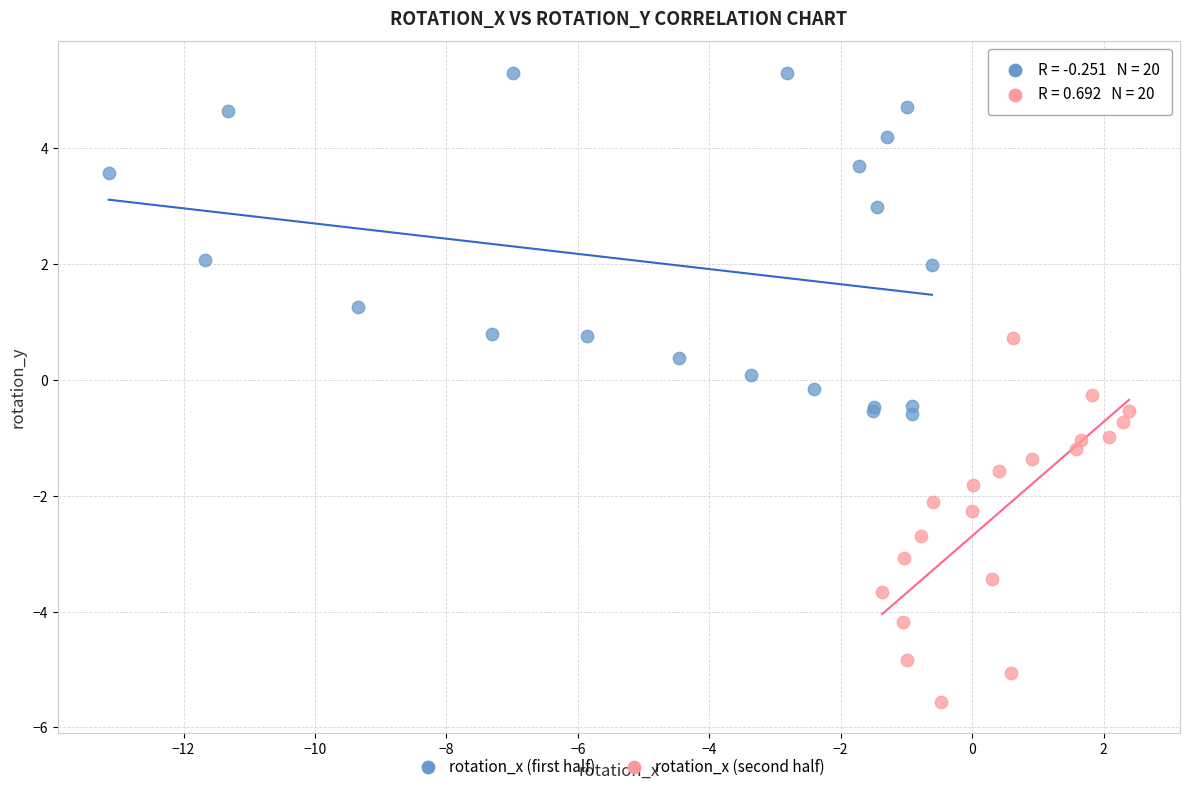

Which series contains the lowest Y value?

rotation_x (second half)